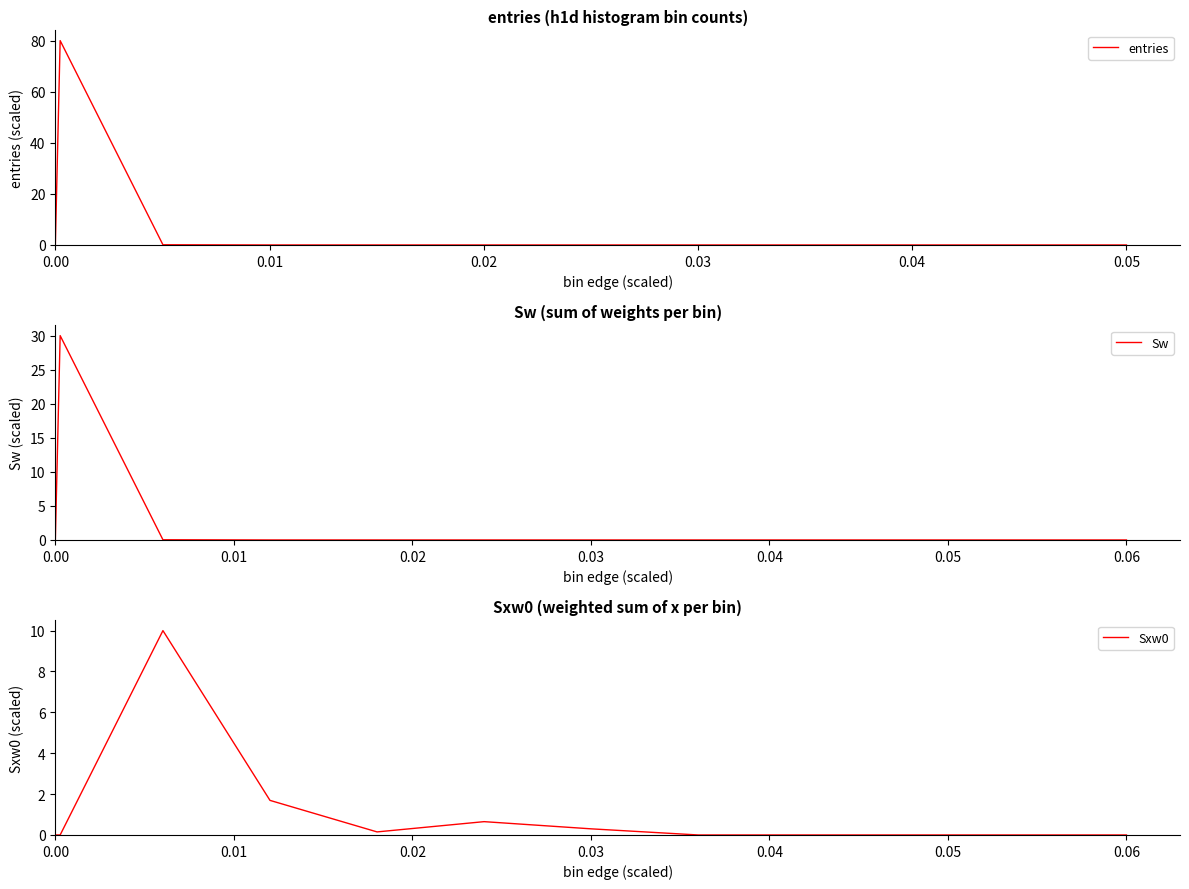

What is the highest value of the entries series?

80.0